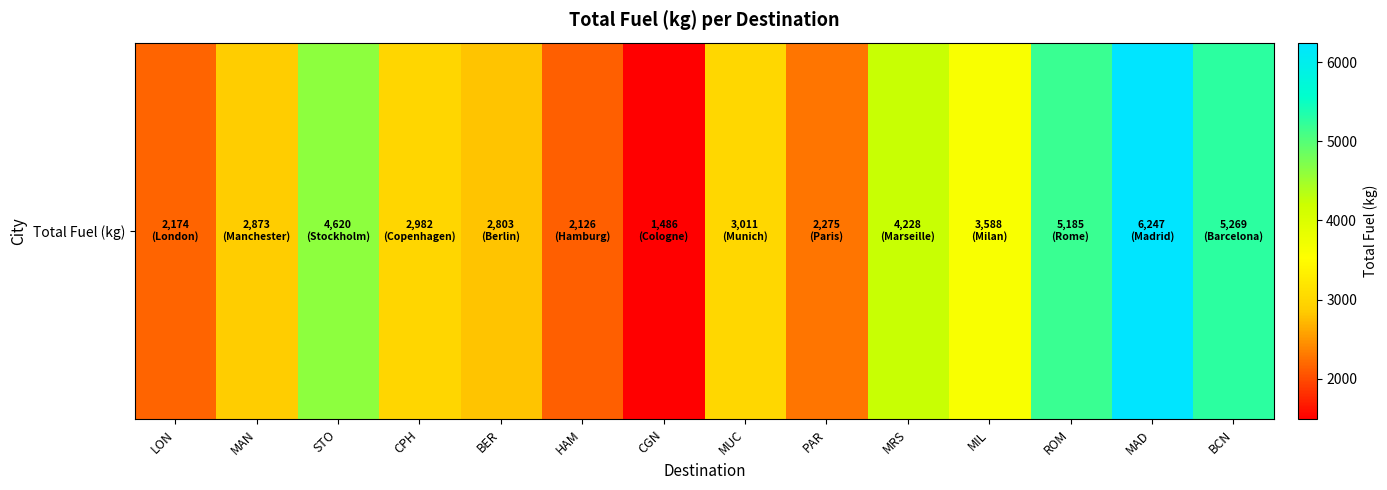

How many values exceed 3010?

7